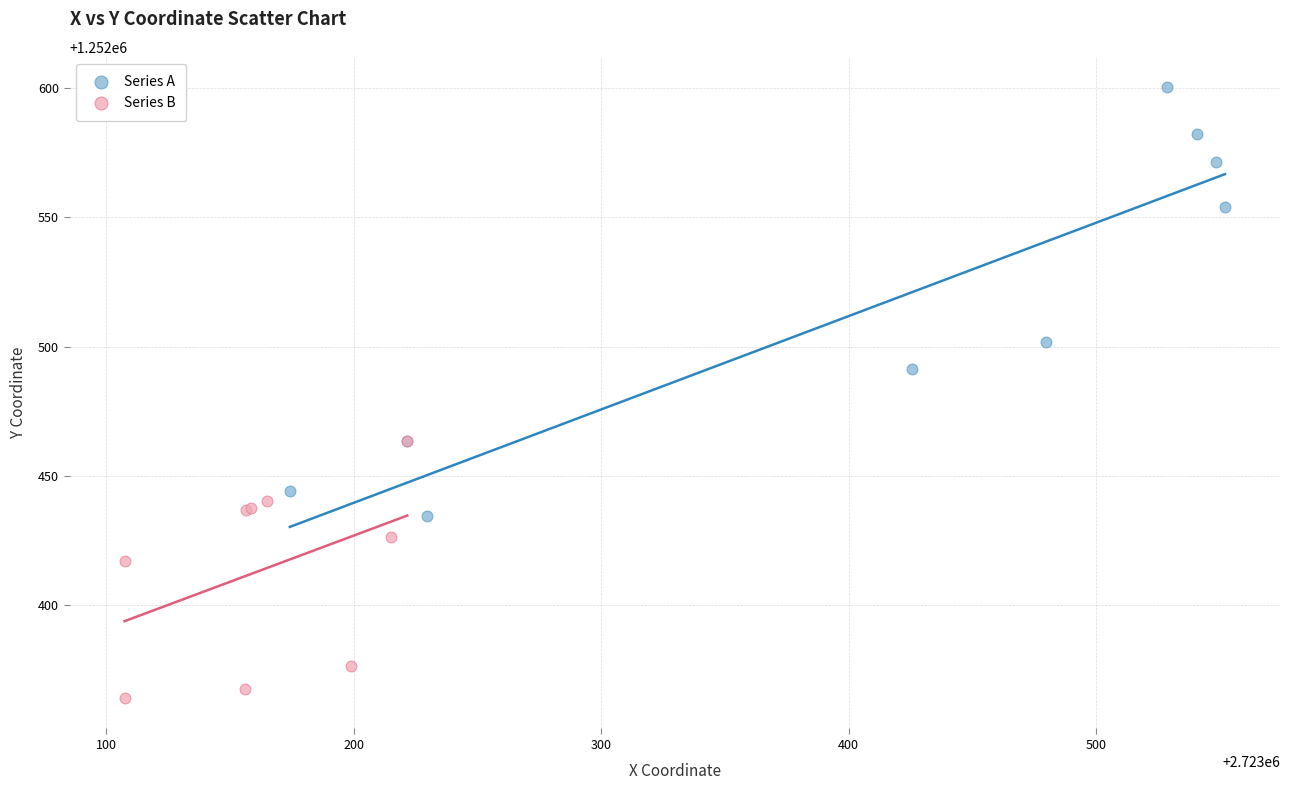

Which series contains the lowest Y value?

Series B